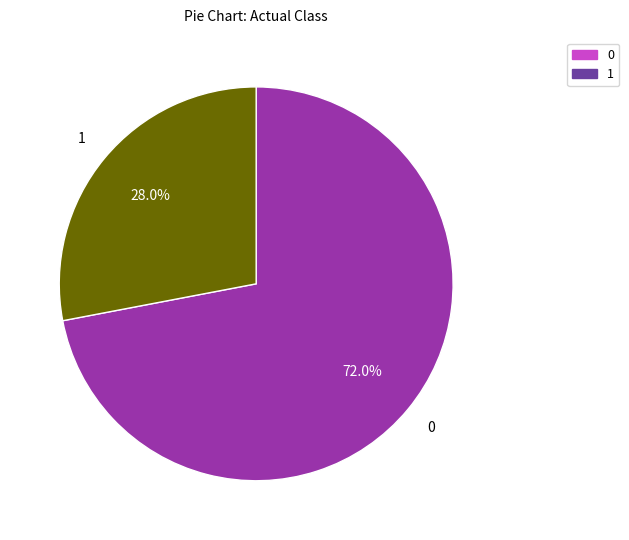

Rank the categories by value from lowest to highest.

1, 0